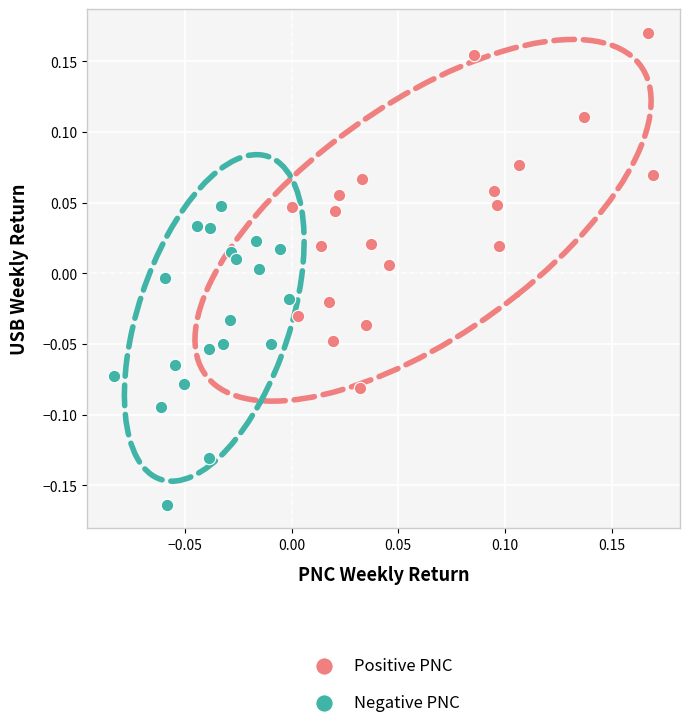

Which series has the largest Y range (max minus min)?

Positive PNC